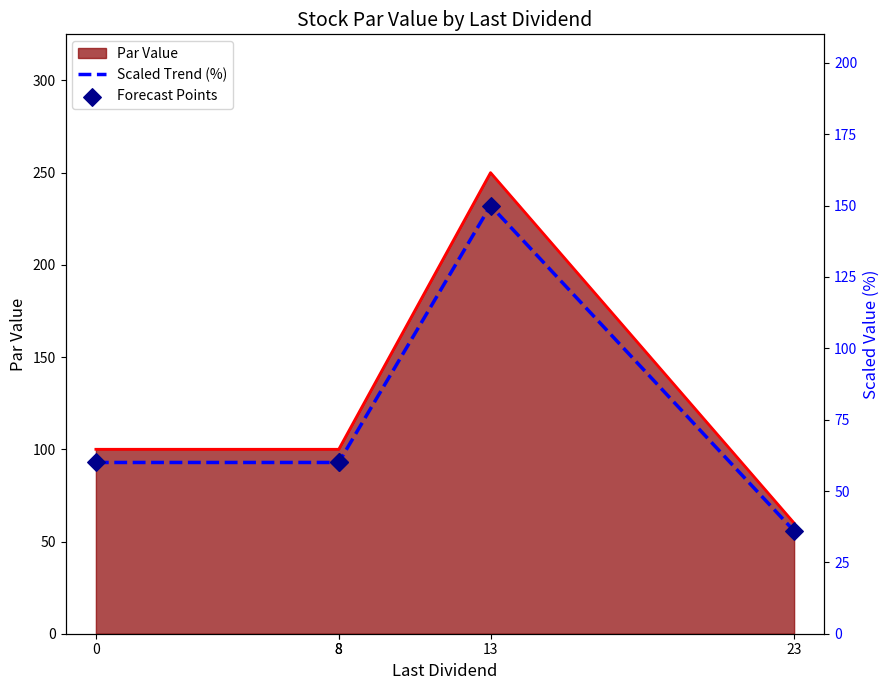

Is the value of Scaled Trend (%) at 0 greater than the value of Forecast Points at 23?

Yes